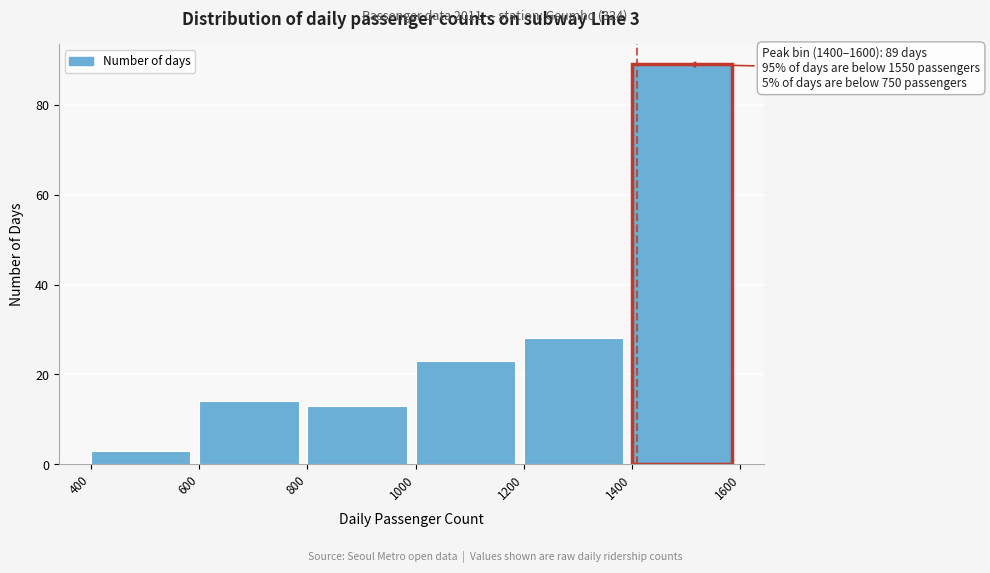

Which range on the x-axis has the tallest bar?

1400 to 1600